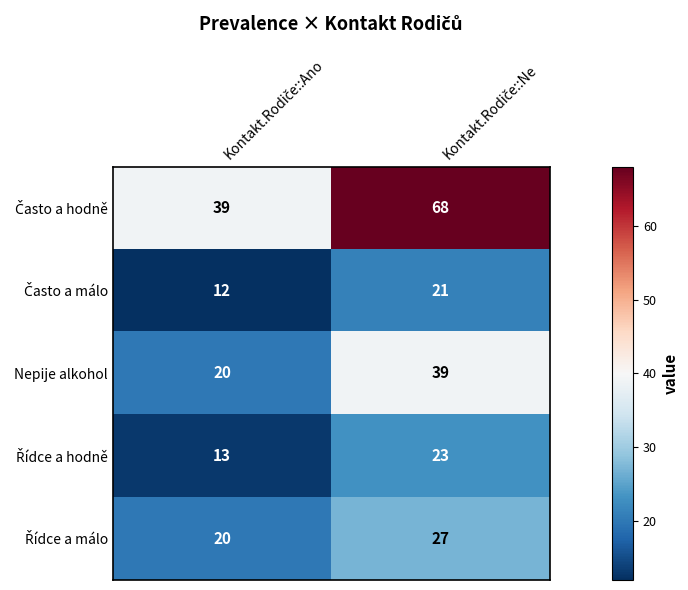

What is the sum of all Nepije alkohol values?

59